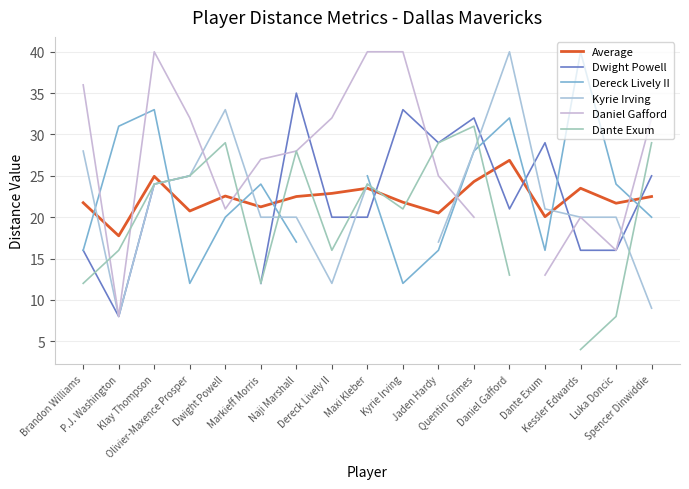

What value does the Dereck Lively II series have at Markieff Morris?

24.0